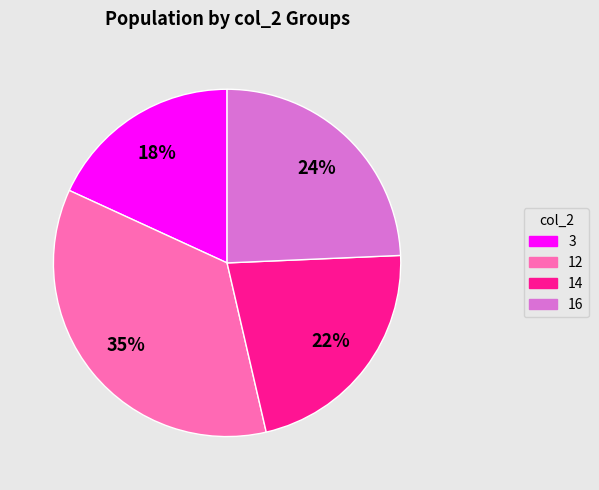

How many segments does this pie chart have?

4